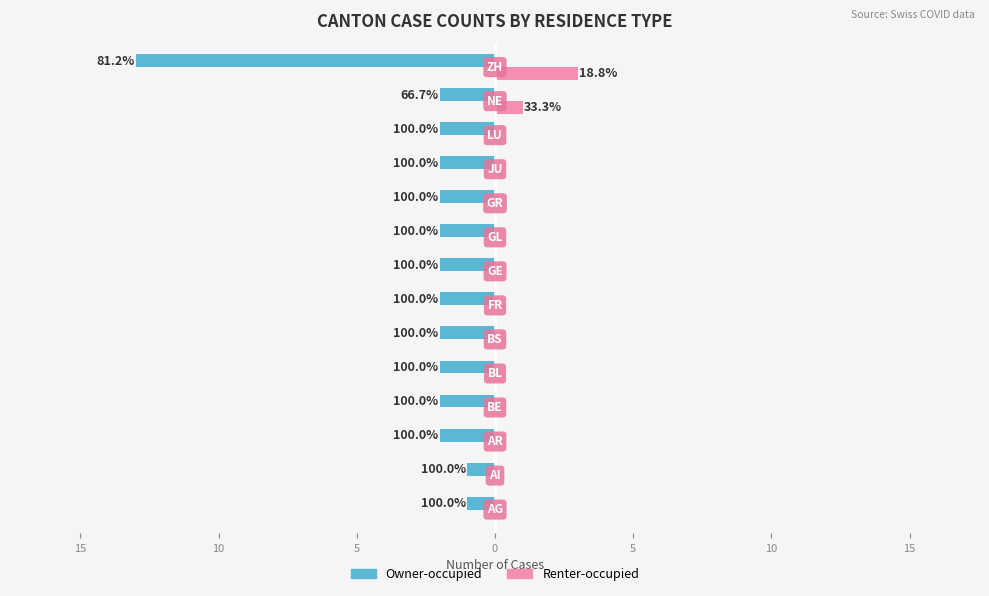

What are all the series names shown in the legend?

Owner-occupied, Renter-occupied